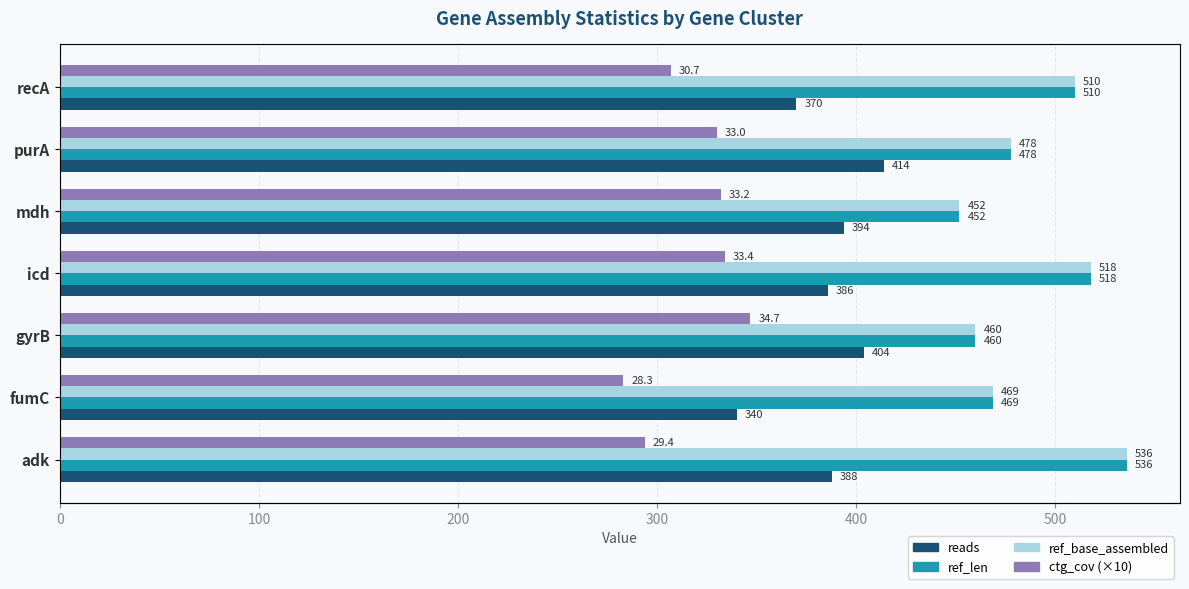

Reading left to right, extract all data points from this chart.

reads: 0=388	100=340	200=404	300=386	400=394	500=414	600=370
ref_len: 0=536	100=469	200=460	300=518	400=452	500=478	600=510
ref_base_assembled: 0=536	100=469	200=460	300=518	400=452	500=478	600=510
ctg_cov (×10): 0=294	100=283	200=347	300=334	400=332	500=330	600=307